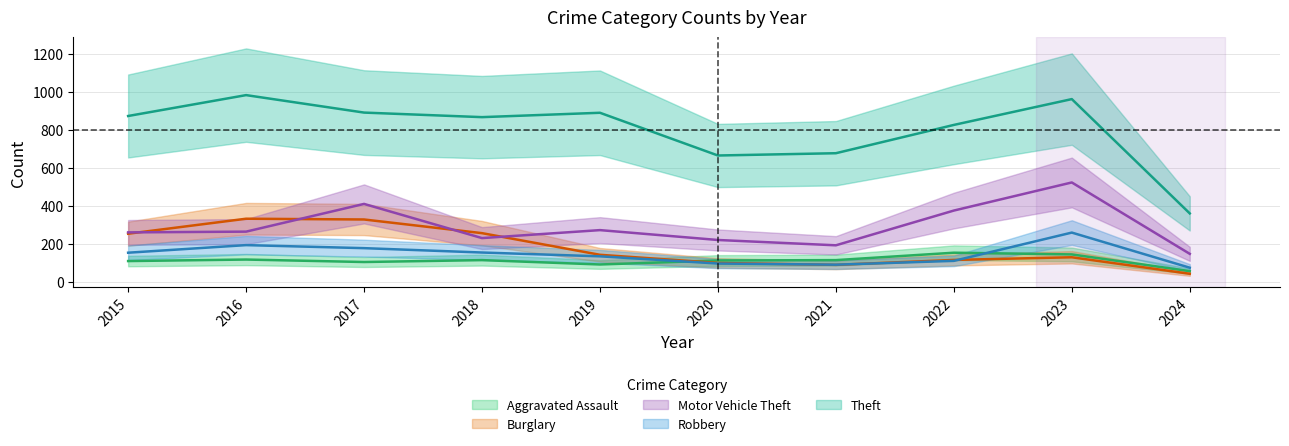

How many values in the Aggravated Assault series are below 115?

5